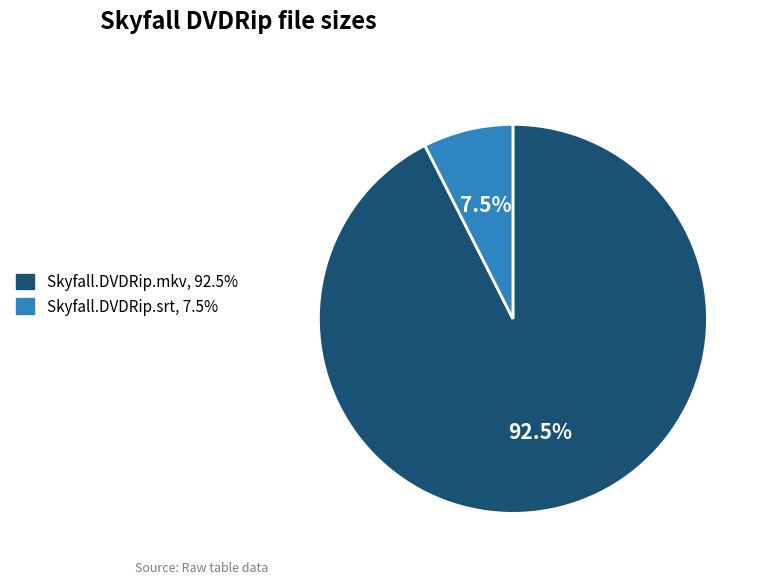

To the nearest percent, what is the difference between the Skyfall.DVDRip.srt and Skyfall.DVDRip.mkv slice percentages?

85%